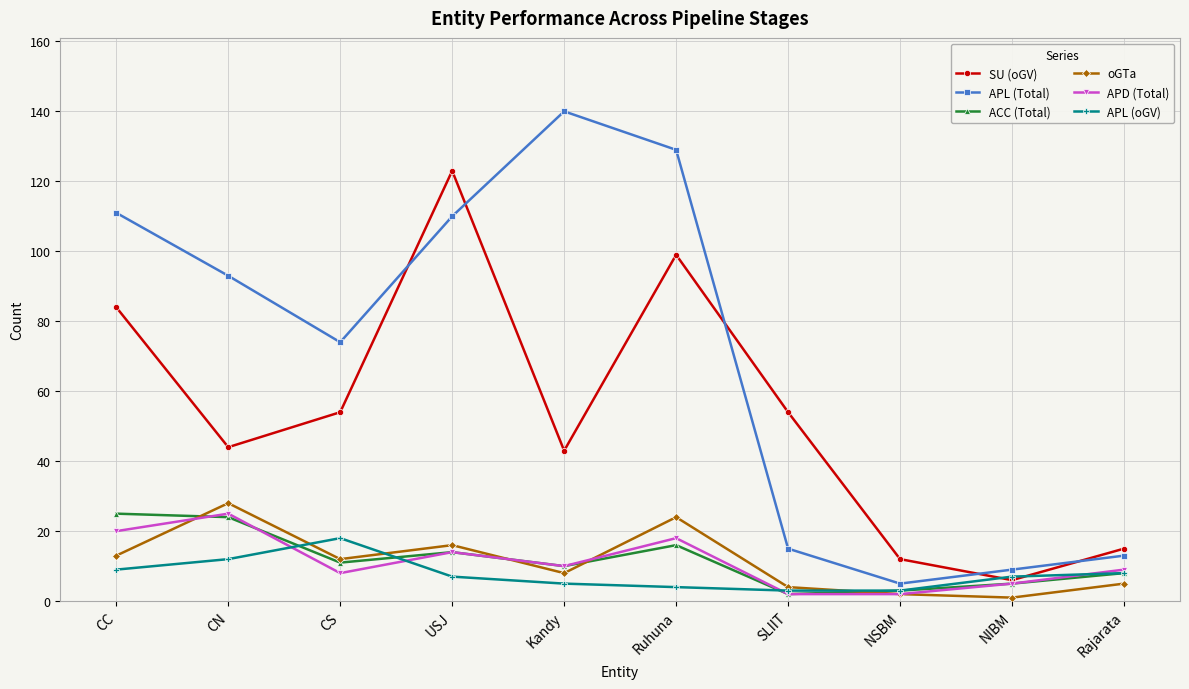

What is the approximate value of SU (oGV) at CN, to the nearest 10?

40